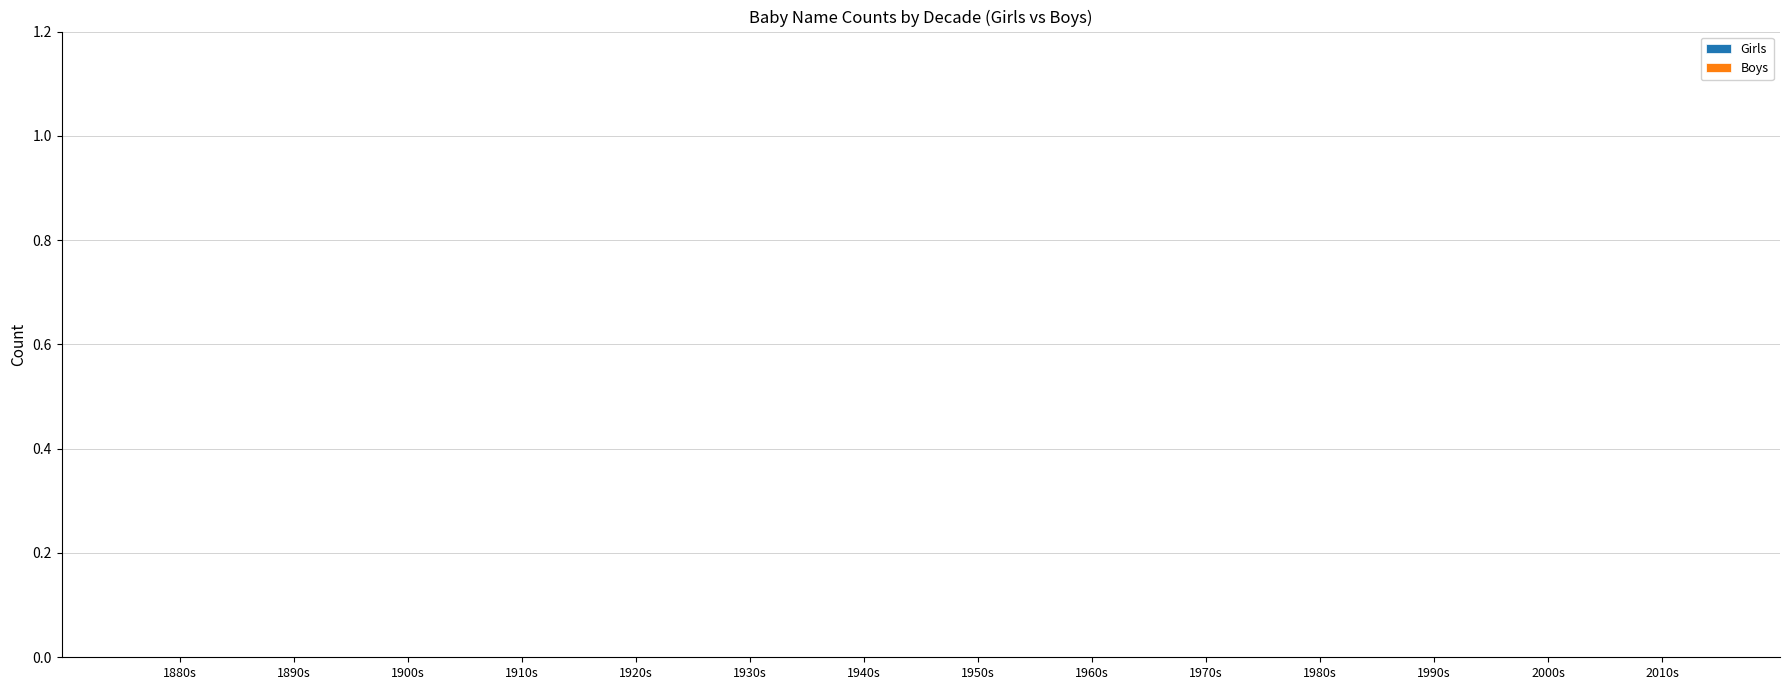

What are all the series names shown in the legend?

Girls, Boys